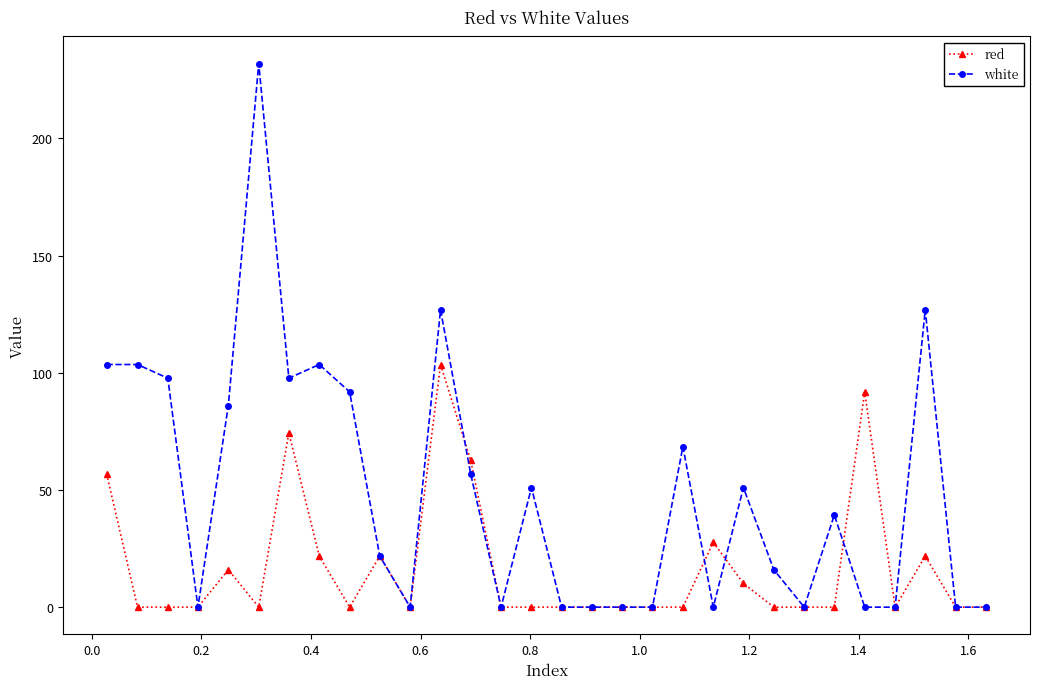

How many values in the white series are below 39?

15